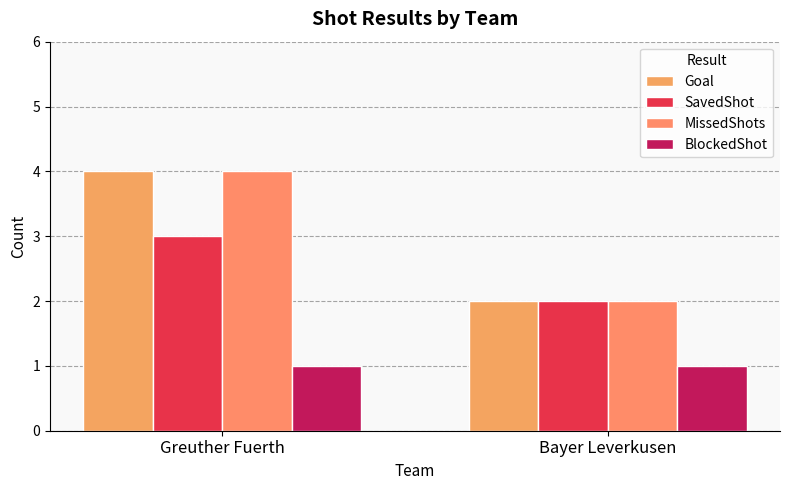

At Bayer Leverkusen, list the series in order from smallest to largest.

BlockedShot, Goal, SavedShot, MissedShots